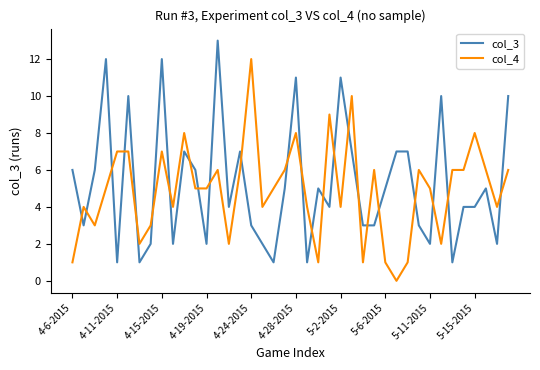

After their last crossing, which series has the higher values: col_3 or col_4?

col_3